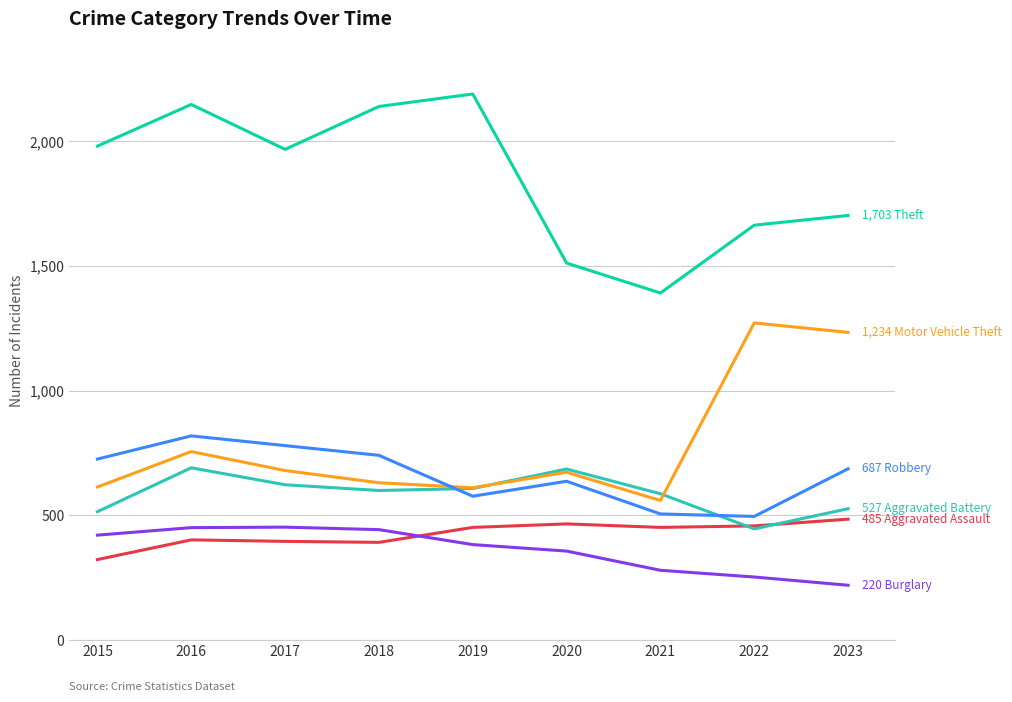

At which category is the sum across all series the highest?

2016